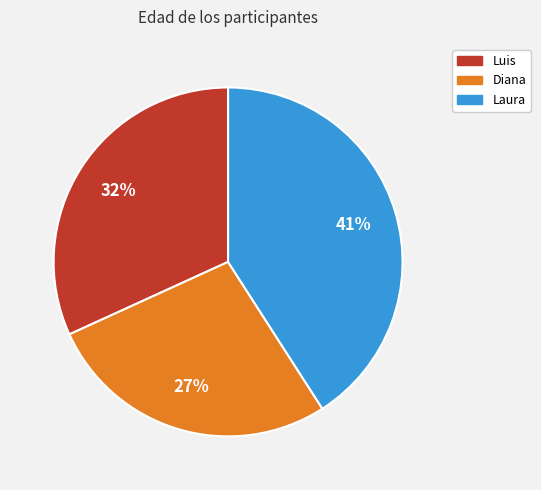

How many segments does this pie chart have?

3